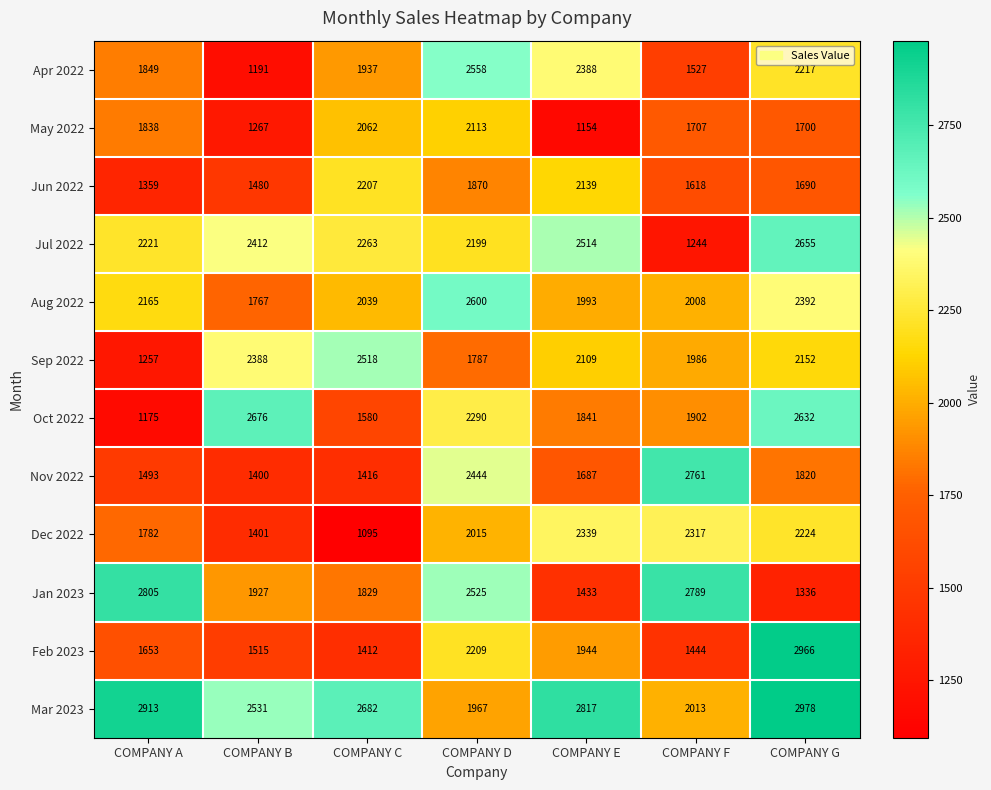

What is the sum of all Dec 2022 values?

13173